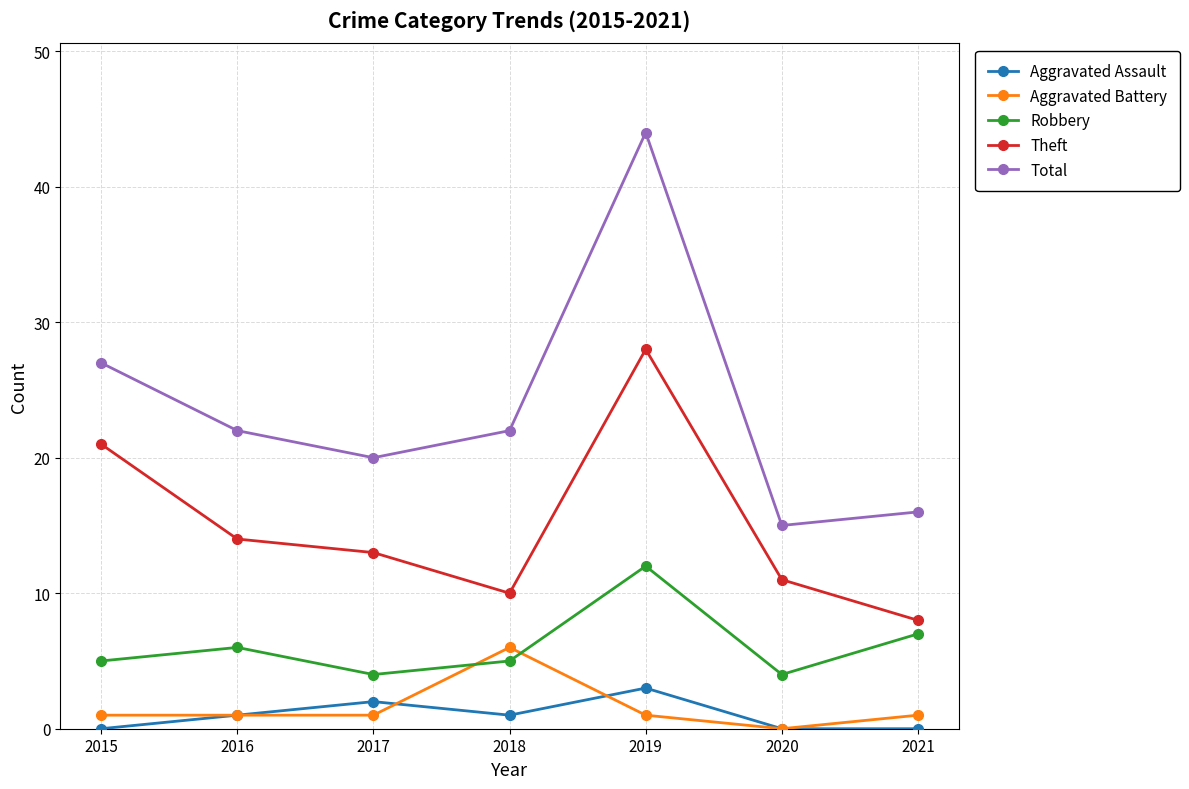

What is the difference between the maximum and minimum values in the Robbery series?

8